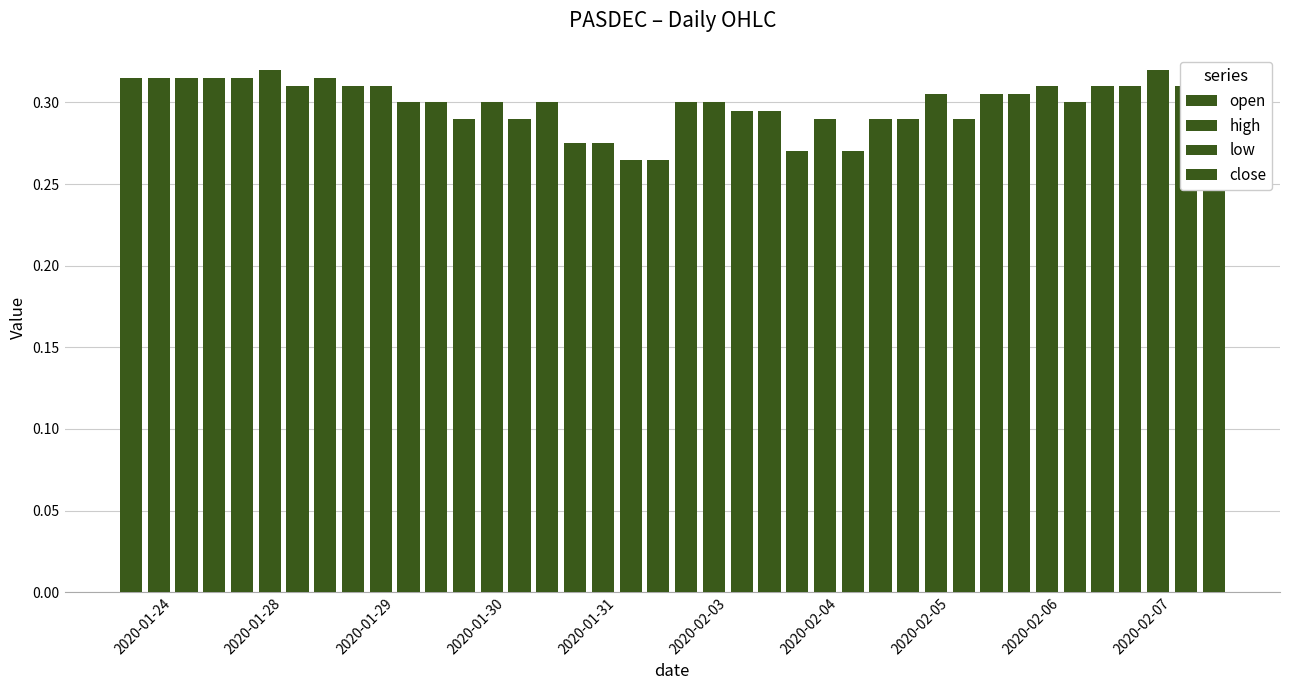

Between 2020-02-07 and 2020-01-28, which is larger?

2020-01-28